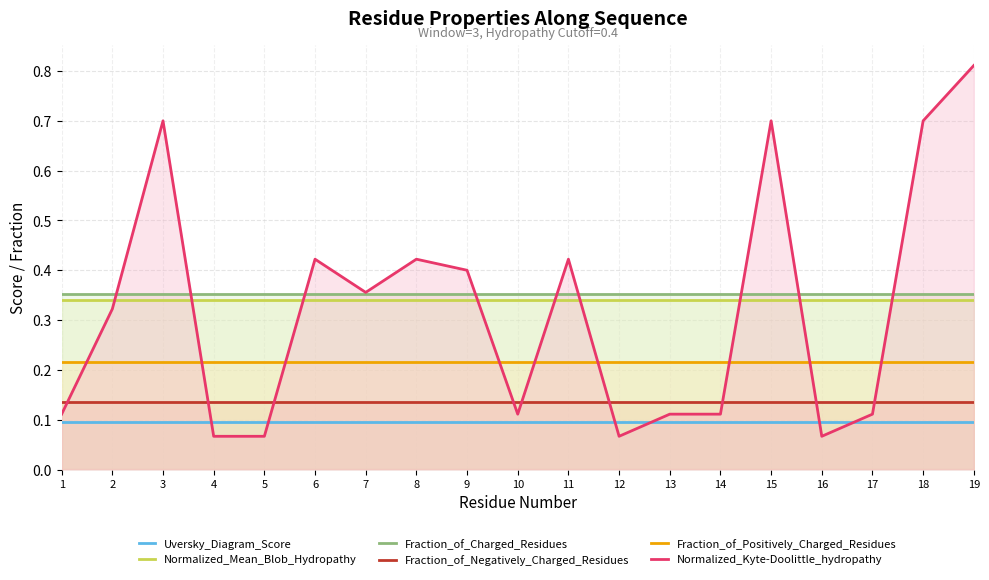

The Fraction_of_Positively_Charged_Residues series shows 0.2 at 11. True or false?

True